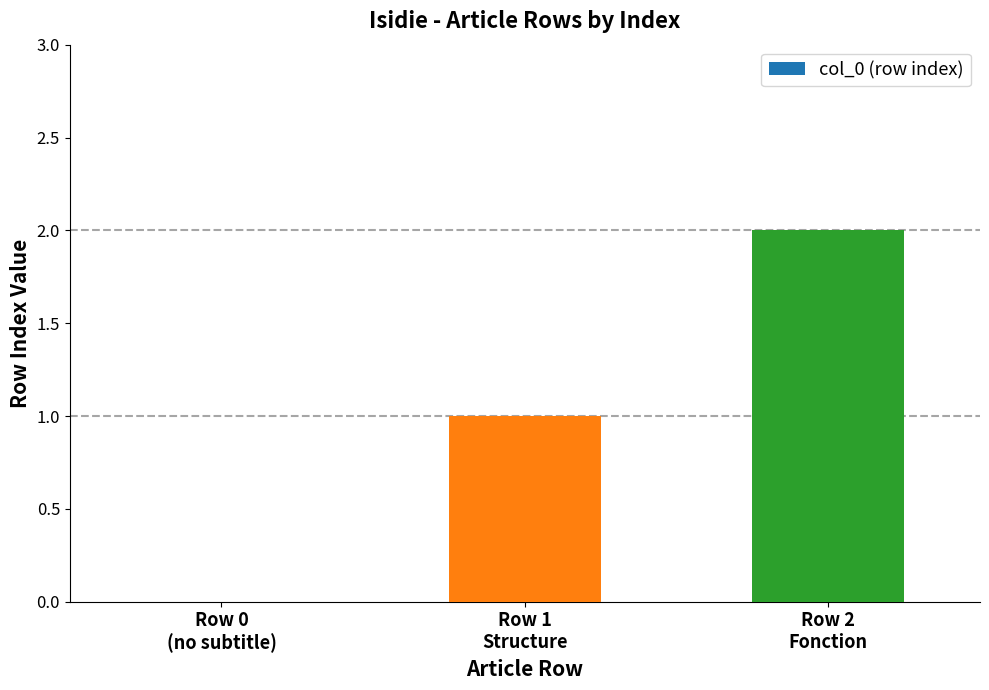

At which category does the chart reach its peak across all series?

Row 2
Fonction